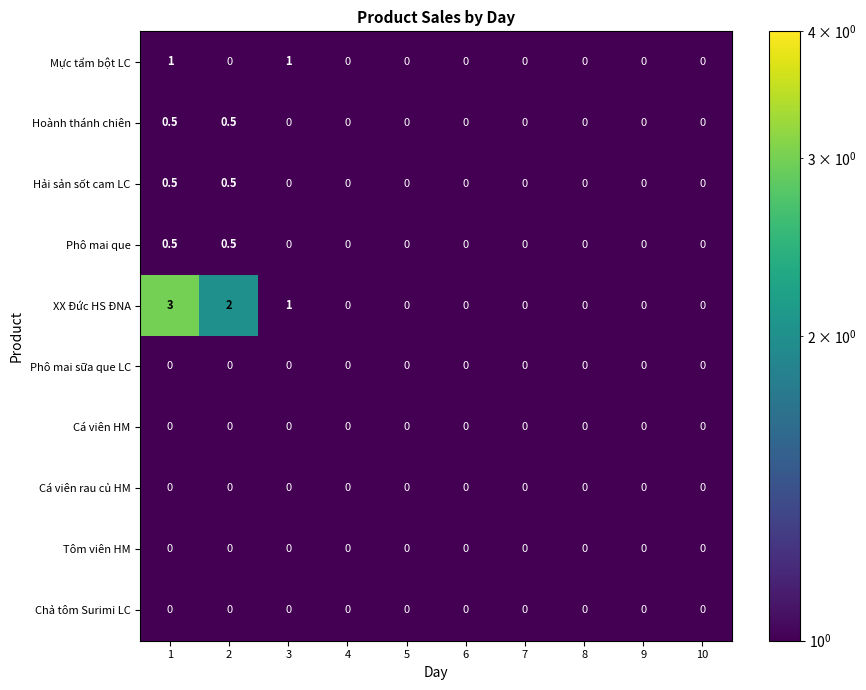

What is the difference between the second highest and second lowest values in the Hoành thánh chiên series?

0.5